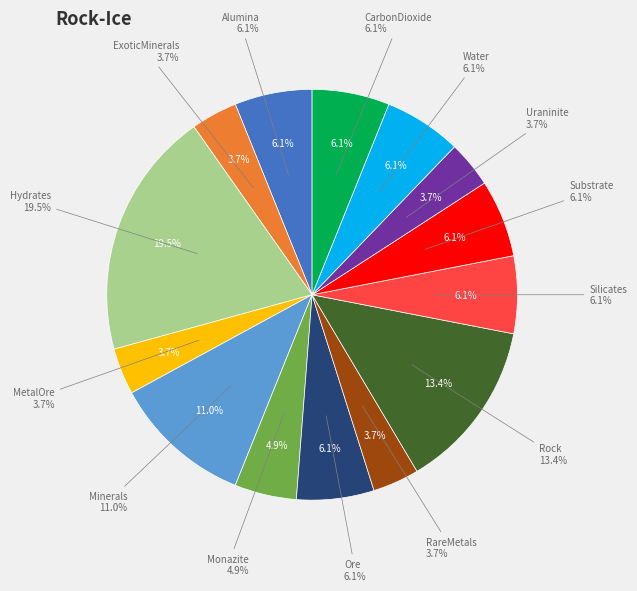

To the nearest percent, what percentage of the pie is CarbonDioxide?

6%